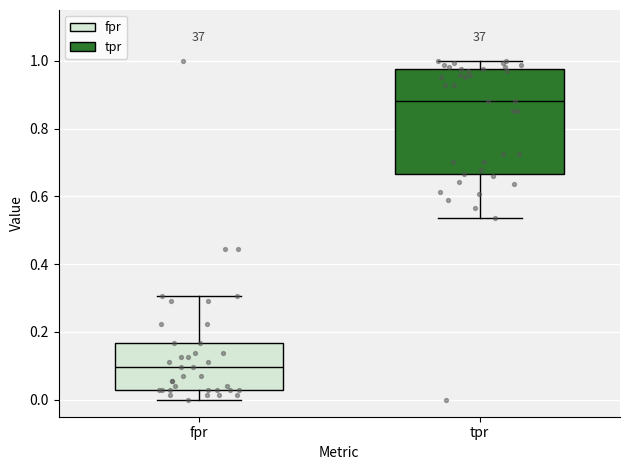

Which box is the tallest, from its lower edge to its upper edge?

tpr